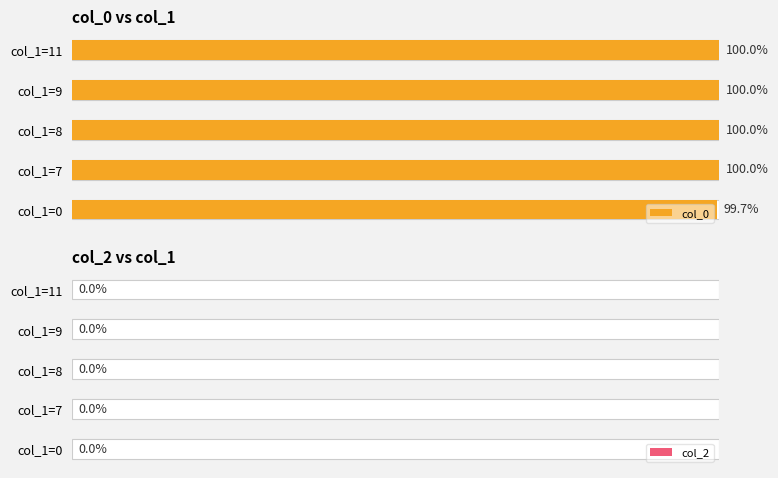

Read the col_0 value at col_1=7.

100.0